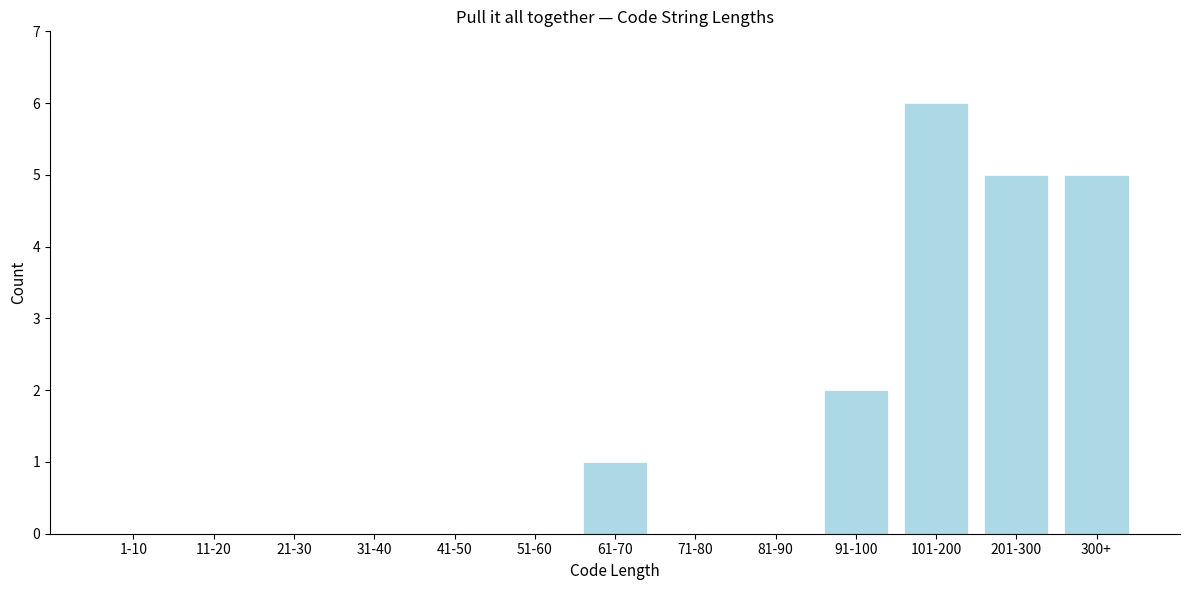

Reading right to left, list all the values displayed in this chart.

300+=5	201-300=5	101-200=6	91-100=2	81-90=0	71-80=0	61-70=1	51-60=0	41-50=0	31-40=0	21-30=0	11-20=0	1-10=0